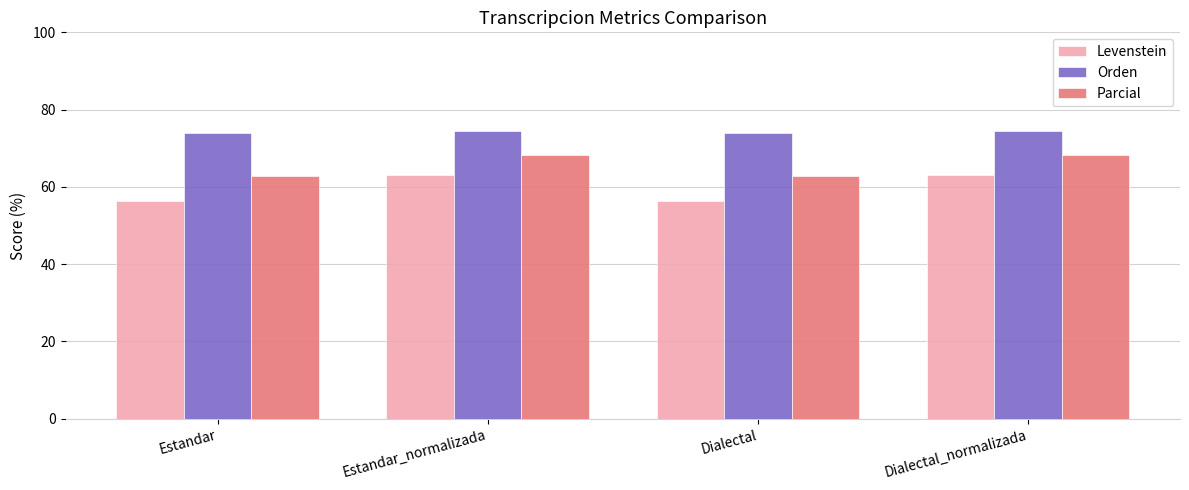

Reading left to right, what are all the values shown in this chart?

Levenstein: 56.4	63.0	56.4	63.0
Orden: 74.1	74.5	74.1	74.5
Parcial: 62.9	68.2	62.9	68.2